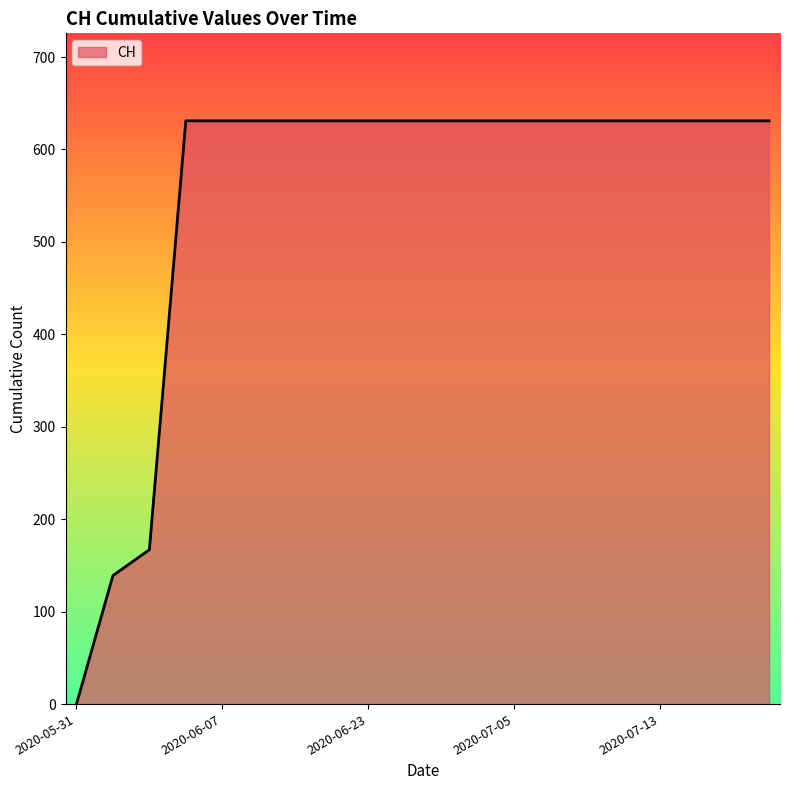

What is the difference between the maximum and minimum values?

631